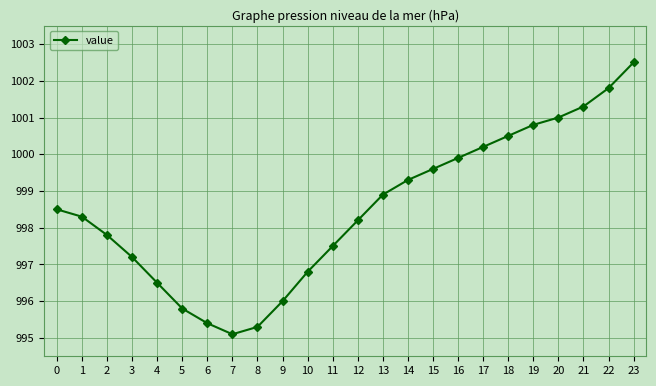

How many points are lower than both their immediate neighbors (excluding endpoints)?

1